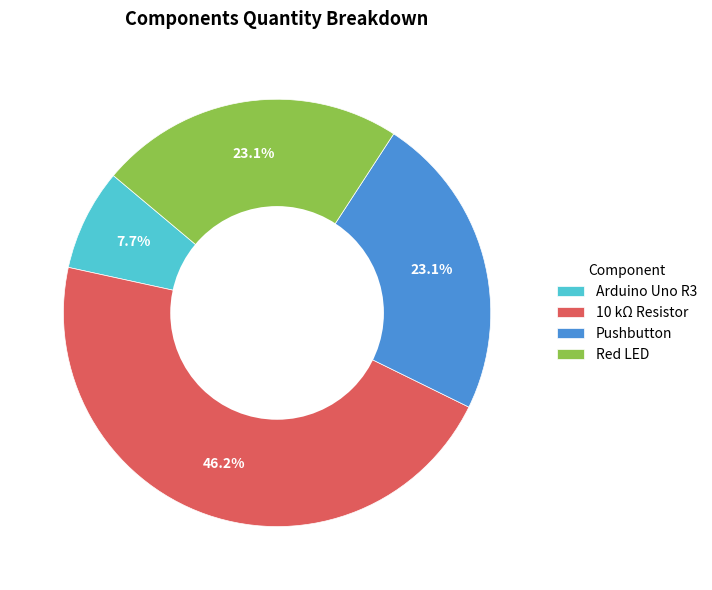

How many slices are in this pie chart?

4